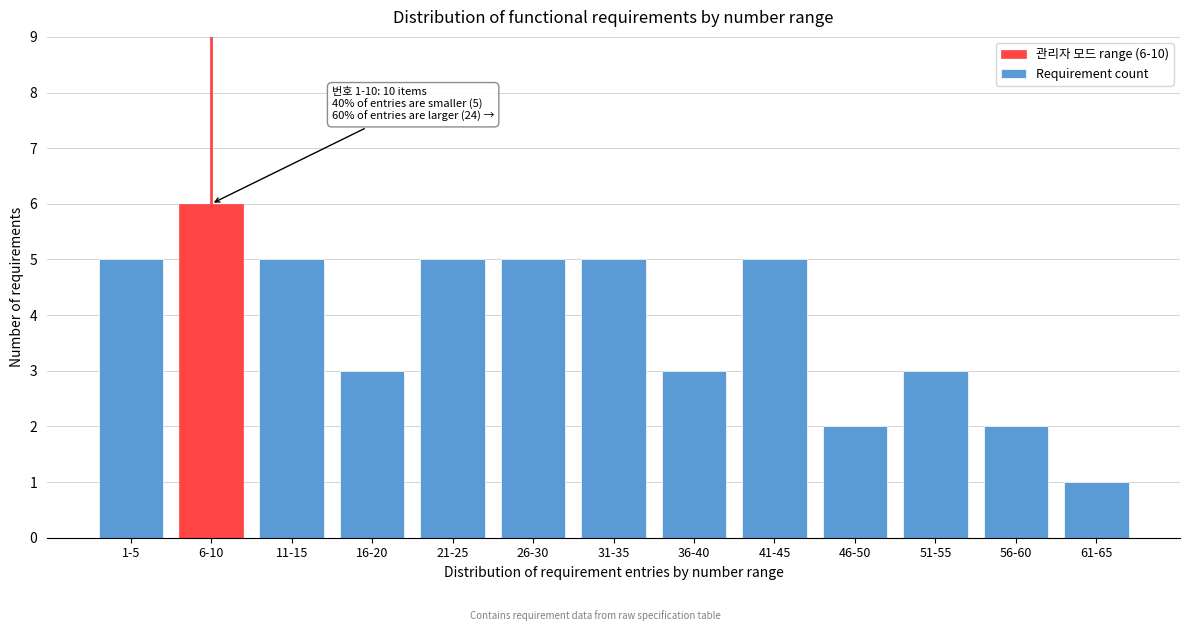

Reading left to right, transcribe all the data shown in this chart.

5	6	5	3	5	5	5	3	5	2	3	2	1